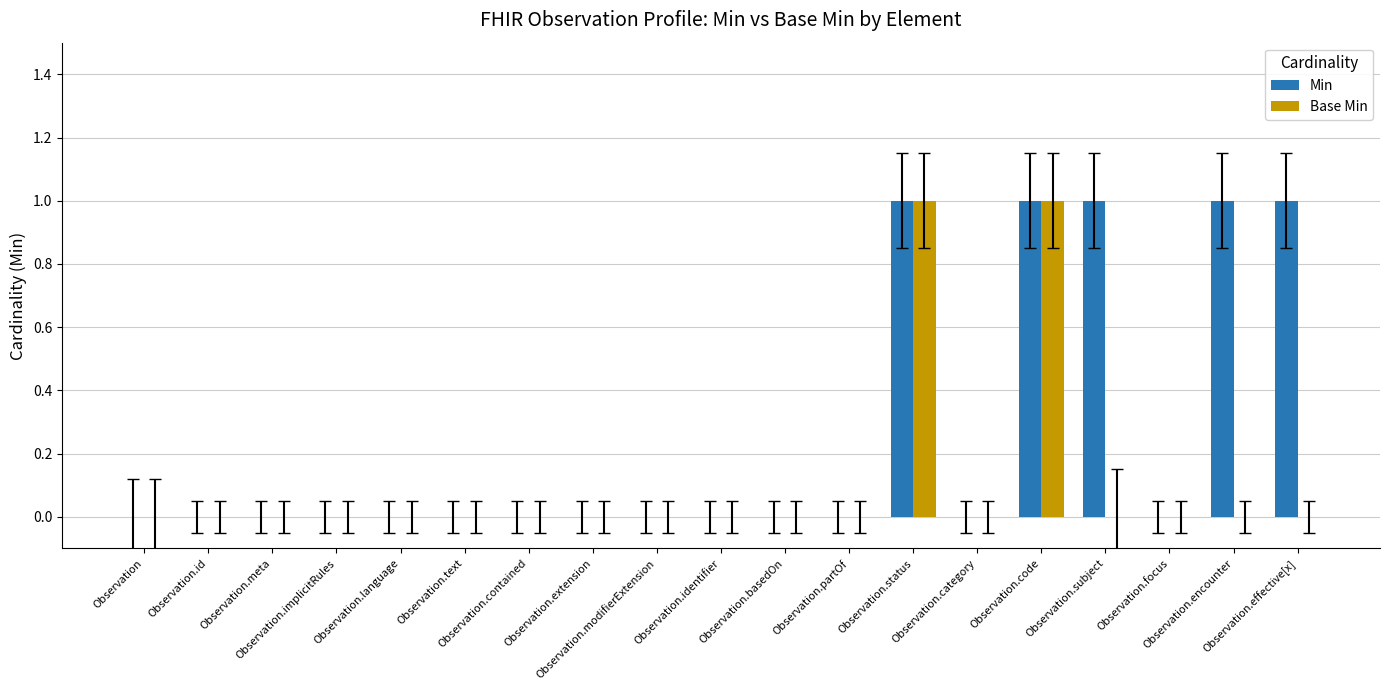

Which series has the largest total across all categories?

Min